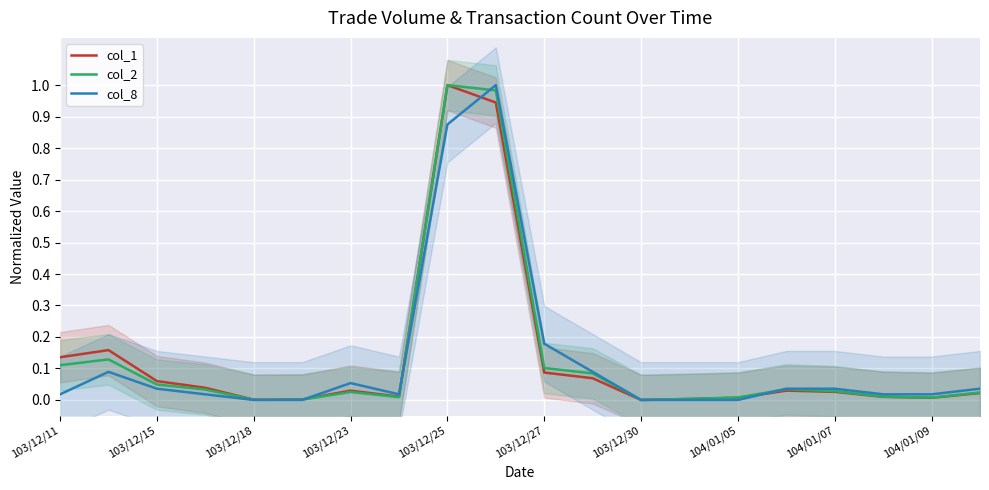

True or false: col_1 has a value of 0.6 at 103/12/25.

False